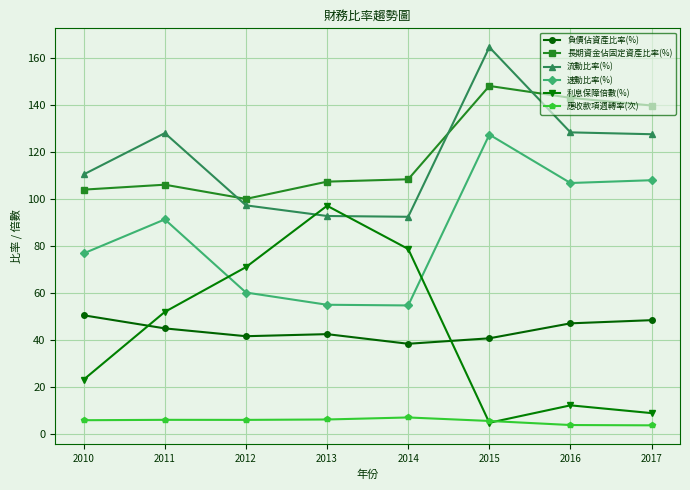

What is the difference between the highest and lowest values at 2016?

139.3